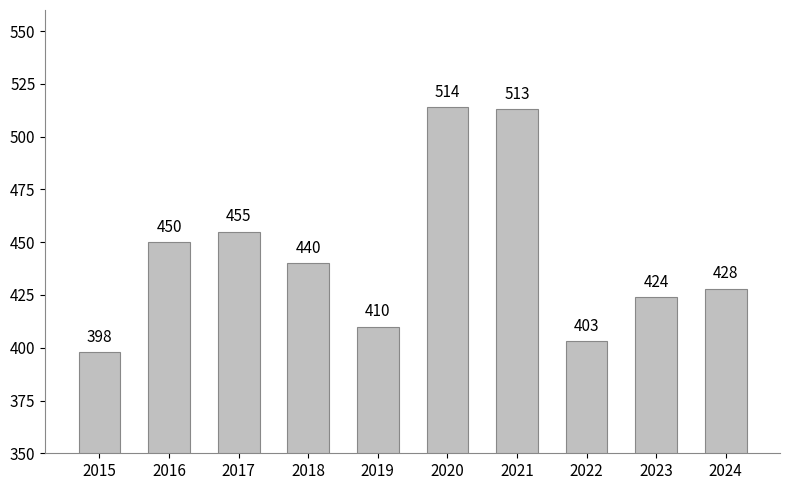

Reading right to left, list all the values displayed in this chart.

2024=428	2023=424	2022=403	2021=513	2020=514	2019=410	2018=440	2017=455	2016=450	2015=398